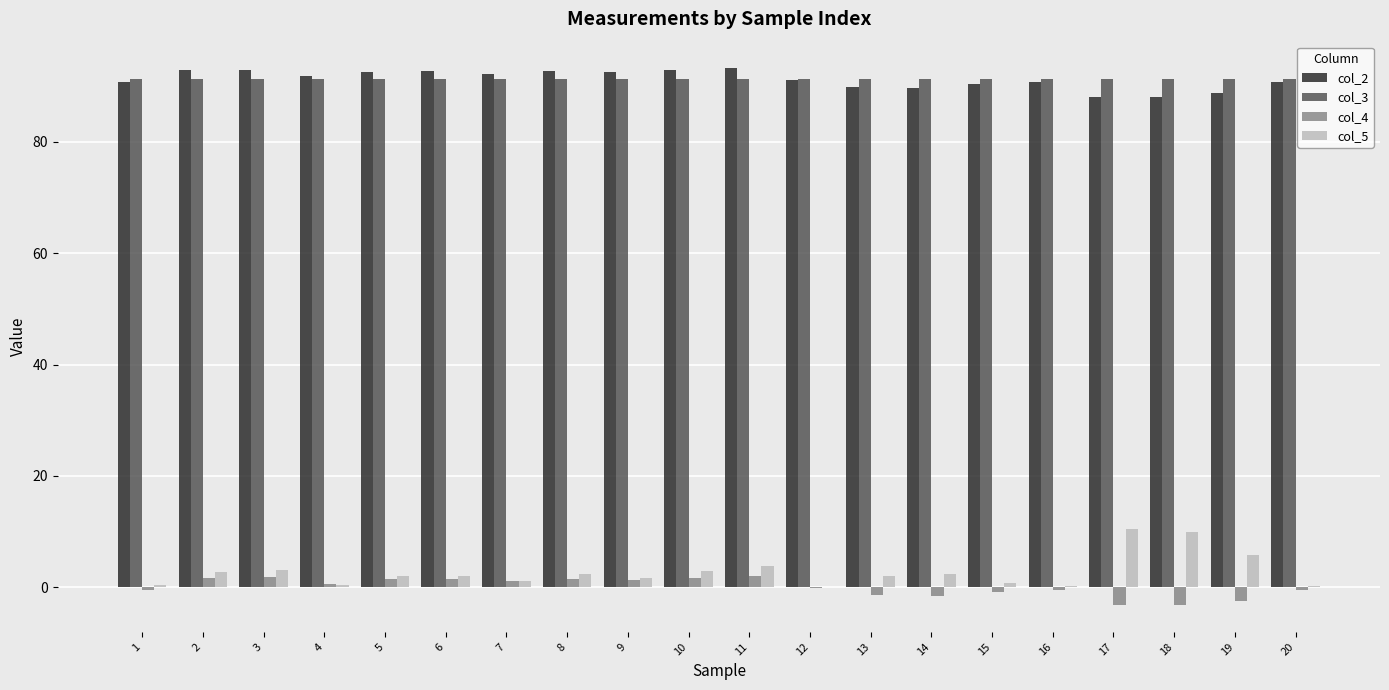

What value does the col_2 series have at 19?

88.8